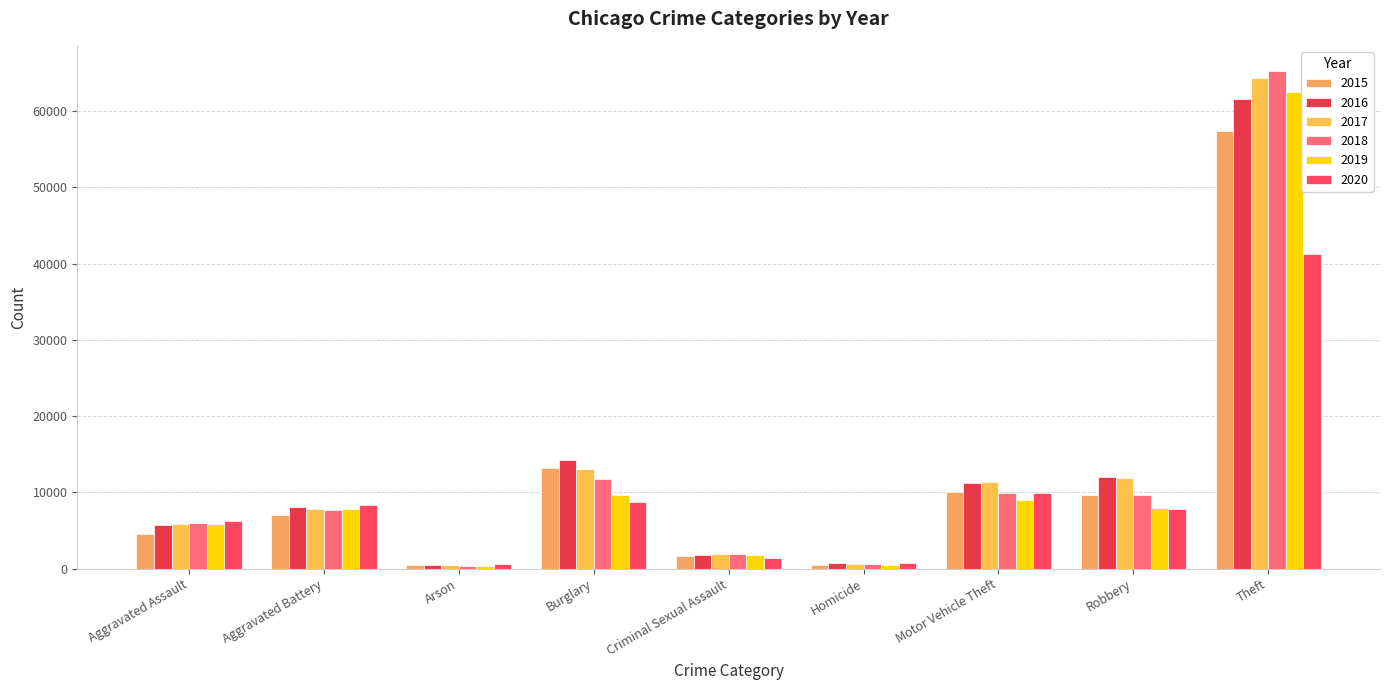

Does the chart contain stacked bars?

No